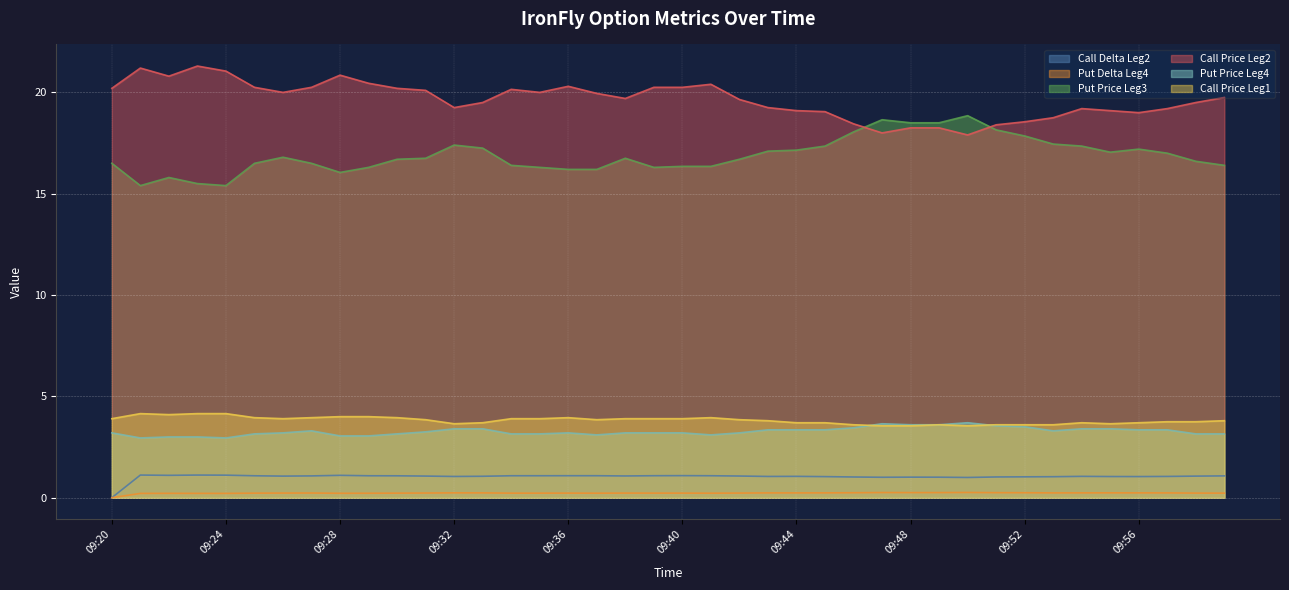

What is the value of the Put Price Leg3 point at the 36th from the left?

17.1